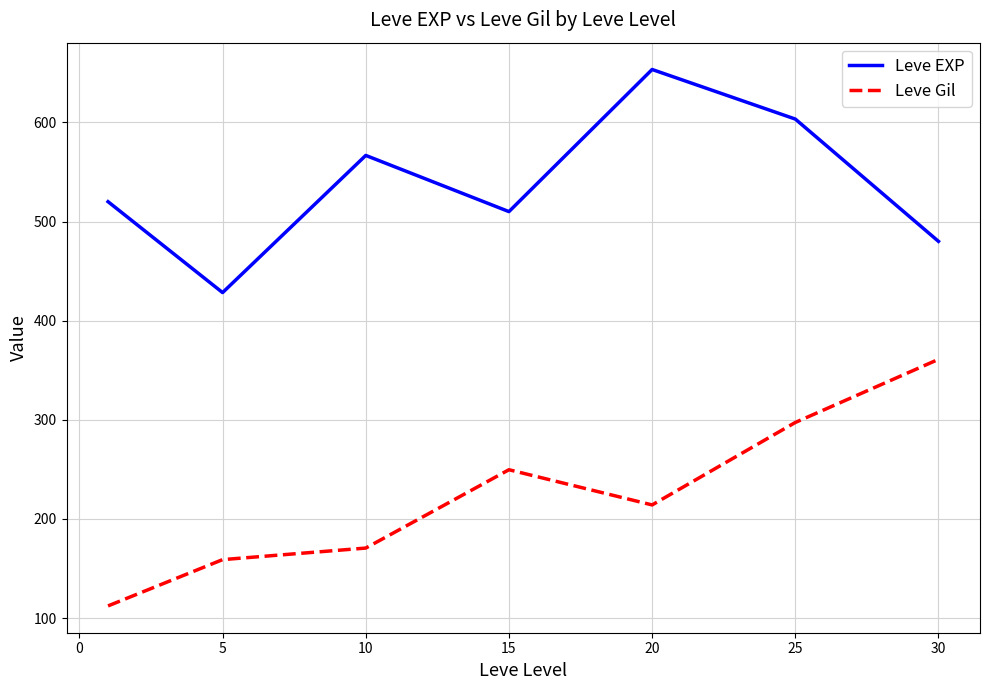

Rank the series by their average value, from highest to lowest.

Leve EXP, Leve Gil